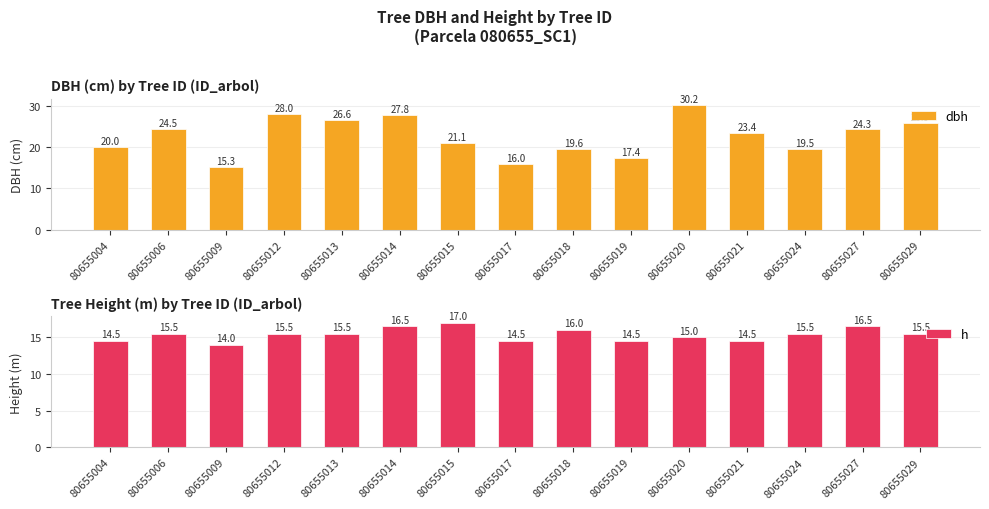

What are all the series names shown in the legend?

dbh, h